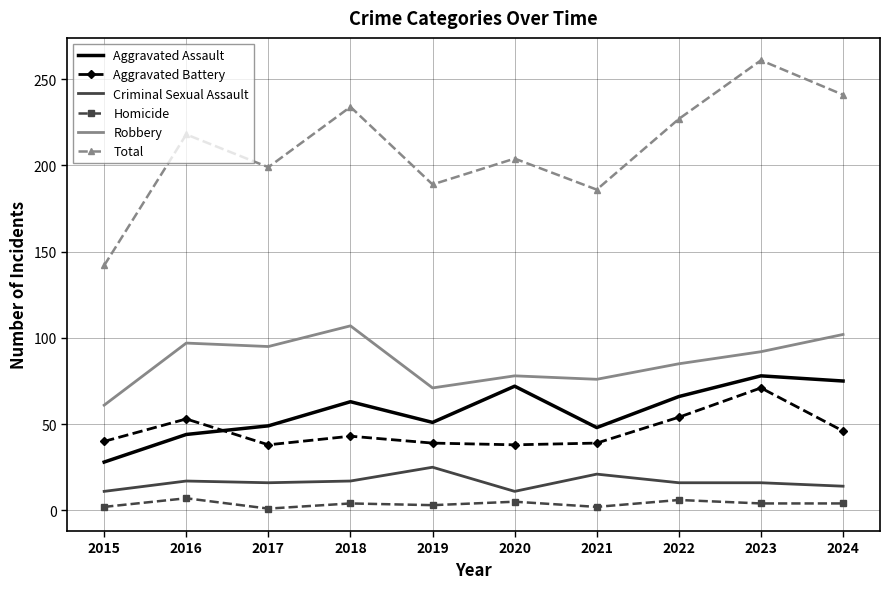

True or false: Robbery and Criminal Sexual Assault intersect in this chart.

False